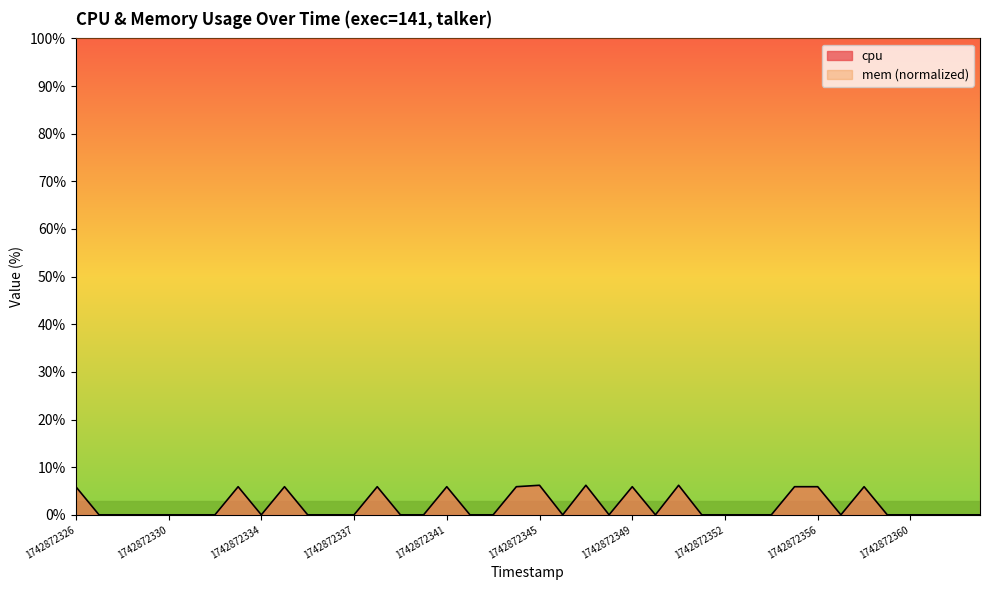

How many points are lower than both their immediate neighbors (excluding endpoints)?

5